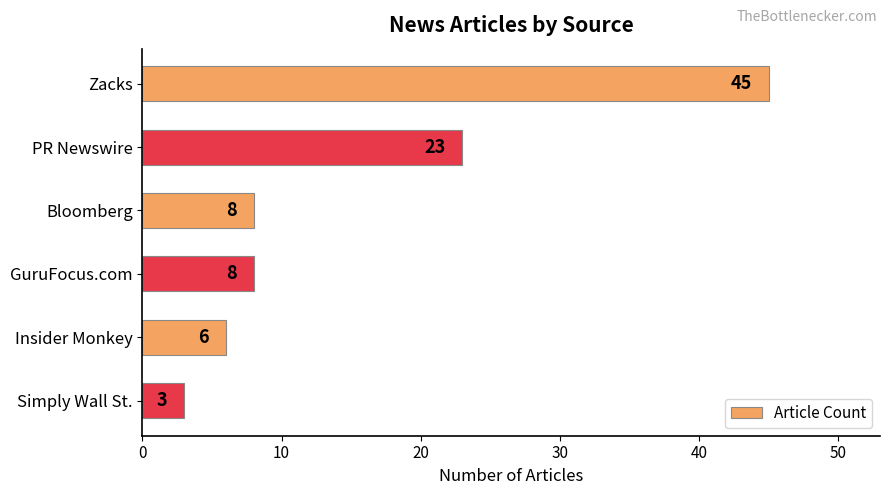

True or false: the data shows 14 at Zacks.

False